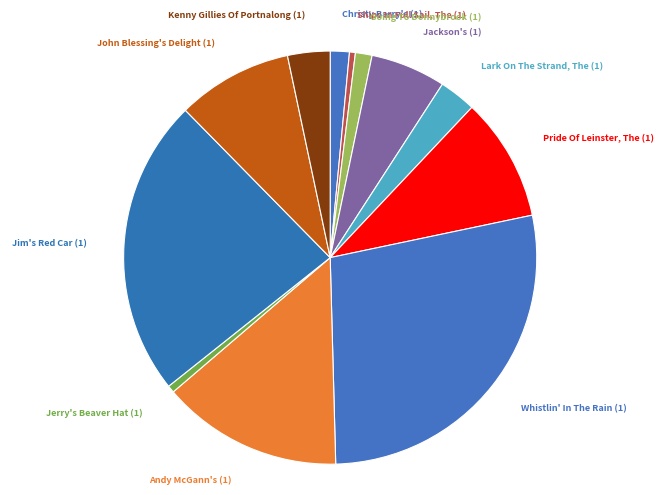

Approximately how many times larger is the value at Lark On The Strand, The (1) compared to Pride Of Leinster, The (1)?

0.3